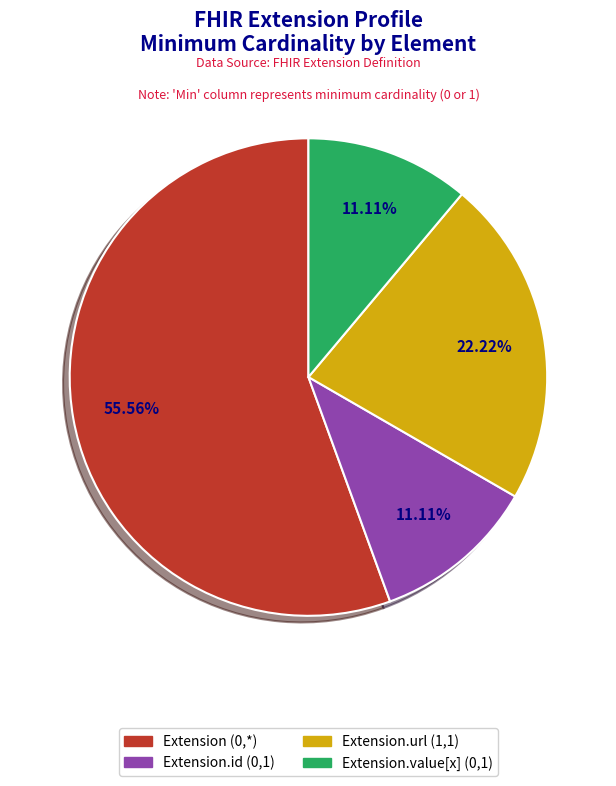

Count the number of slices in the pie.

4